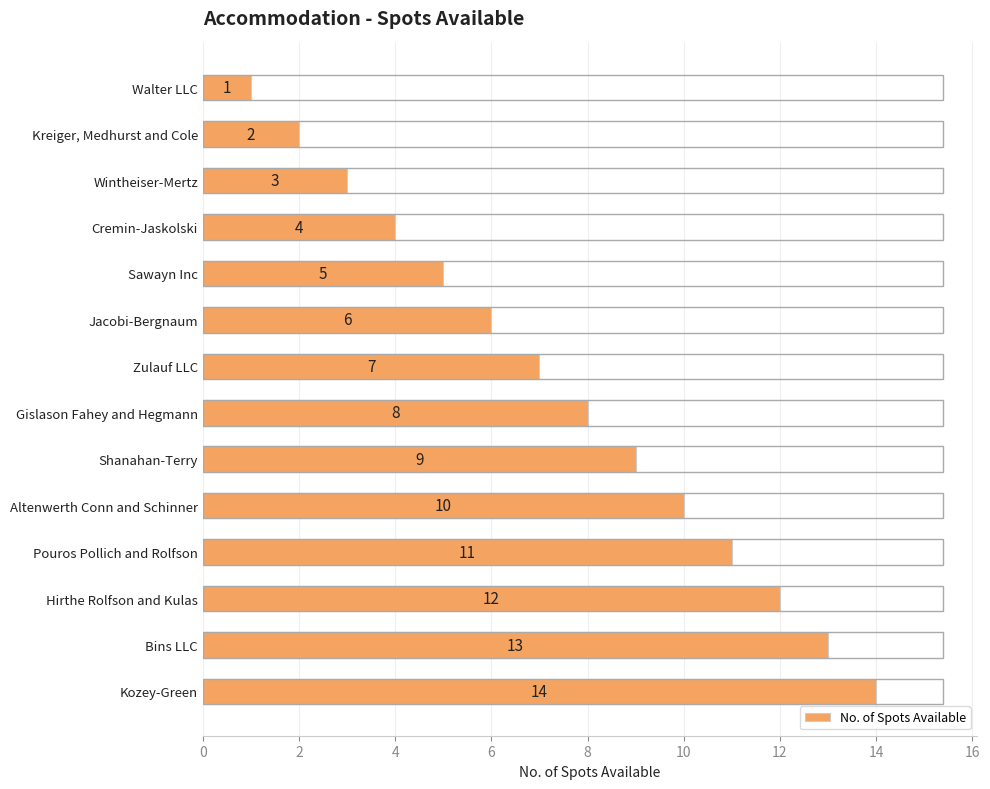

How many bars are there in total?

14